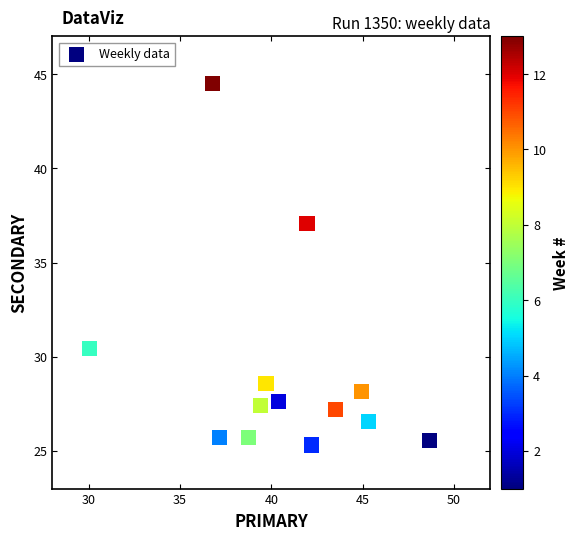

What Y value in the scatter plot is closest to 34?

37.1